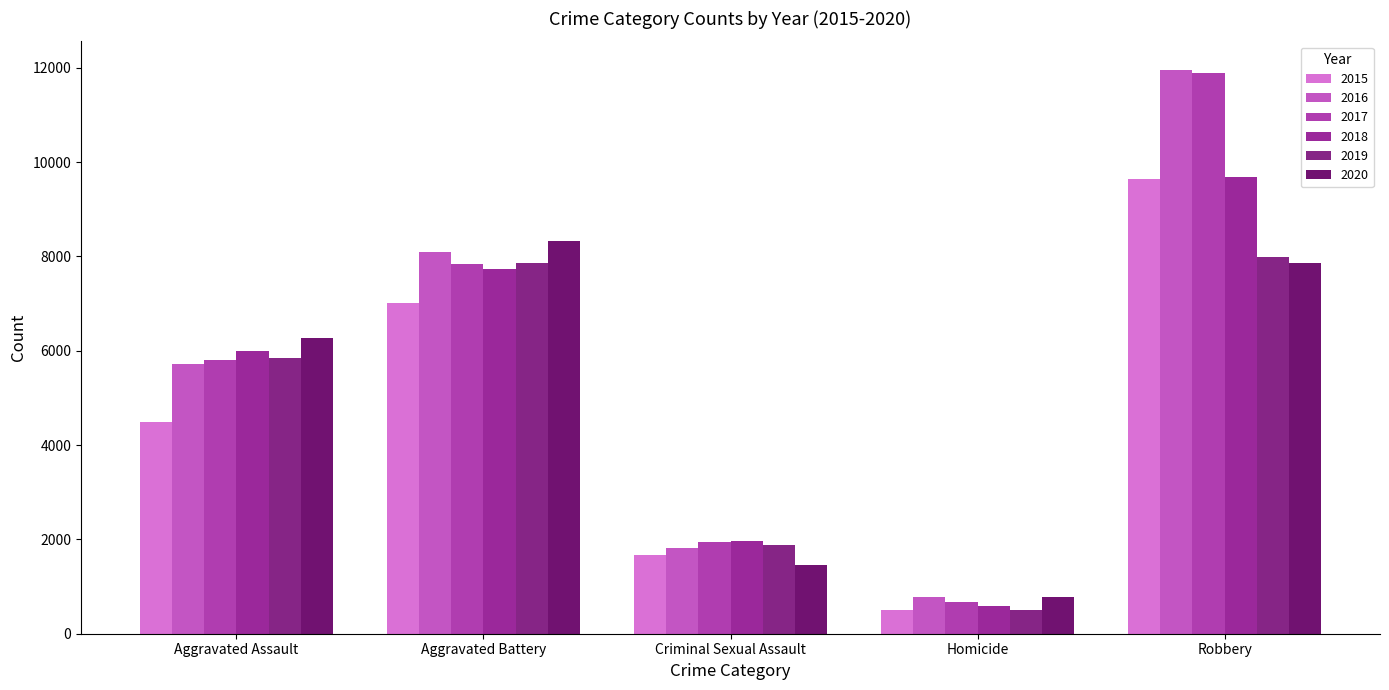

At which category does the chart reach its peak across all series?

Robbery